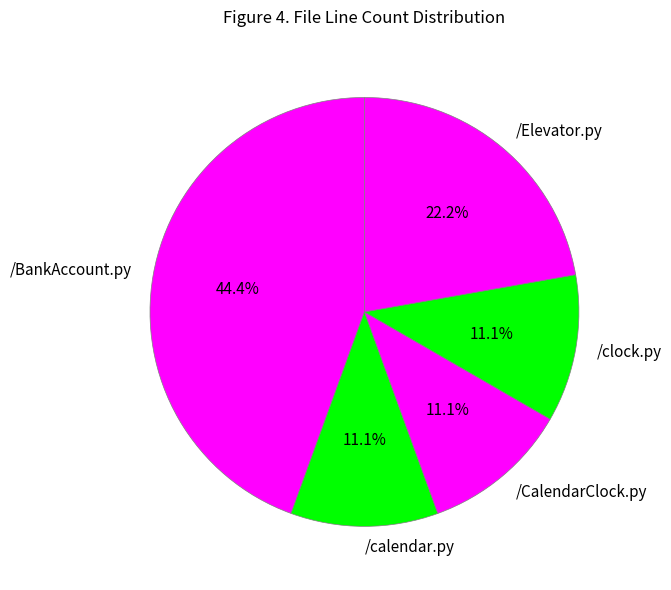

Which has a higher value, /clock.py or /Elevator.py?

/Elevator.py